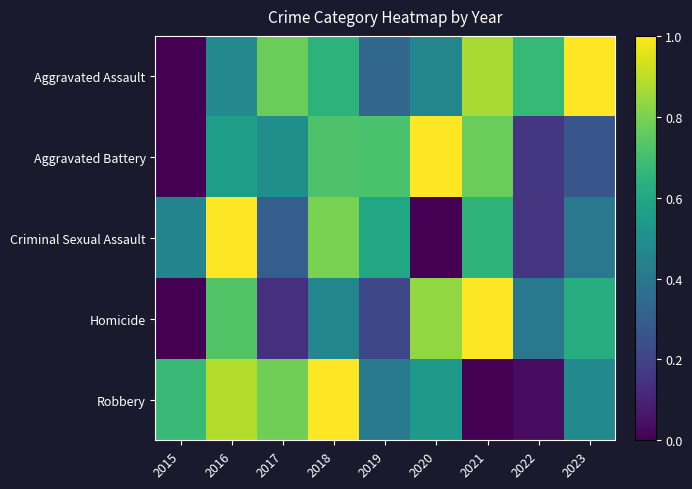

Reading left to right, what are all the values shown in this chart?

Aggravated Assault: 2015=0.0	2016=0.5	2017=0.8	2018=0.6	2019=0.3	2020=0.5	2021=0.9	2022=0.7	2023=1.0
Aggravated Battery: 2015=0.0	2016=0.6	2017=0.5	2018=0.7	2019=0.7	2020=1.0	2021=0.8	2022=0.2	2023=0.3
Criminal Sexual Assault: 2015=0.4	2016=1.0	2017=0.3	2018=0.8	2019=0.6	2020=0.0	2021=0.6	2022=0.1	2023=0.4
Homicide: 2015=0.0	2016=0.7	2017=0.1	2018=0.5	2019=0.2	2020=0.8	2021=1.0	2022=0.4	2023=0.6
Robbery: 2015=0.7	2016=0.9	2017=0.8	2018=1.0	2019=0.4	2020=0.5	2021=0.0	2022=0.0	2023=0.5